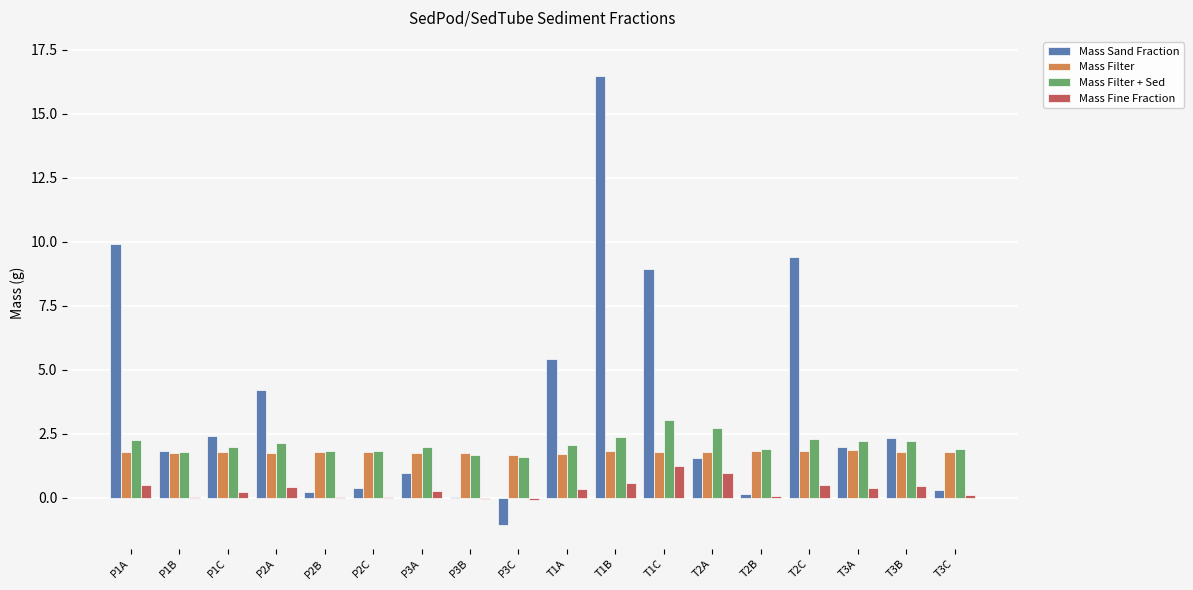

What is the average value of the Mass Sand Fraction series?

3.6